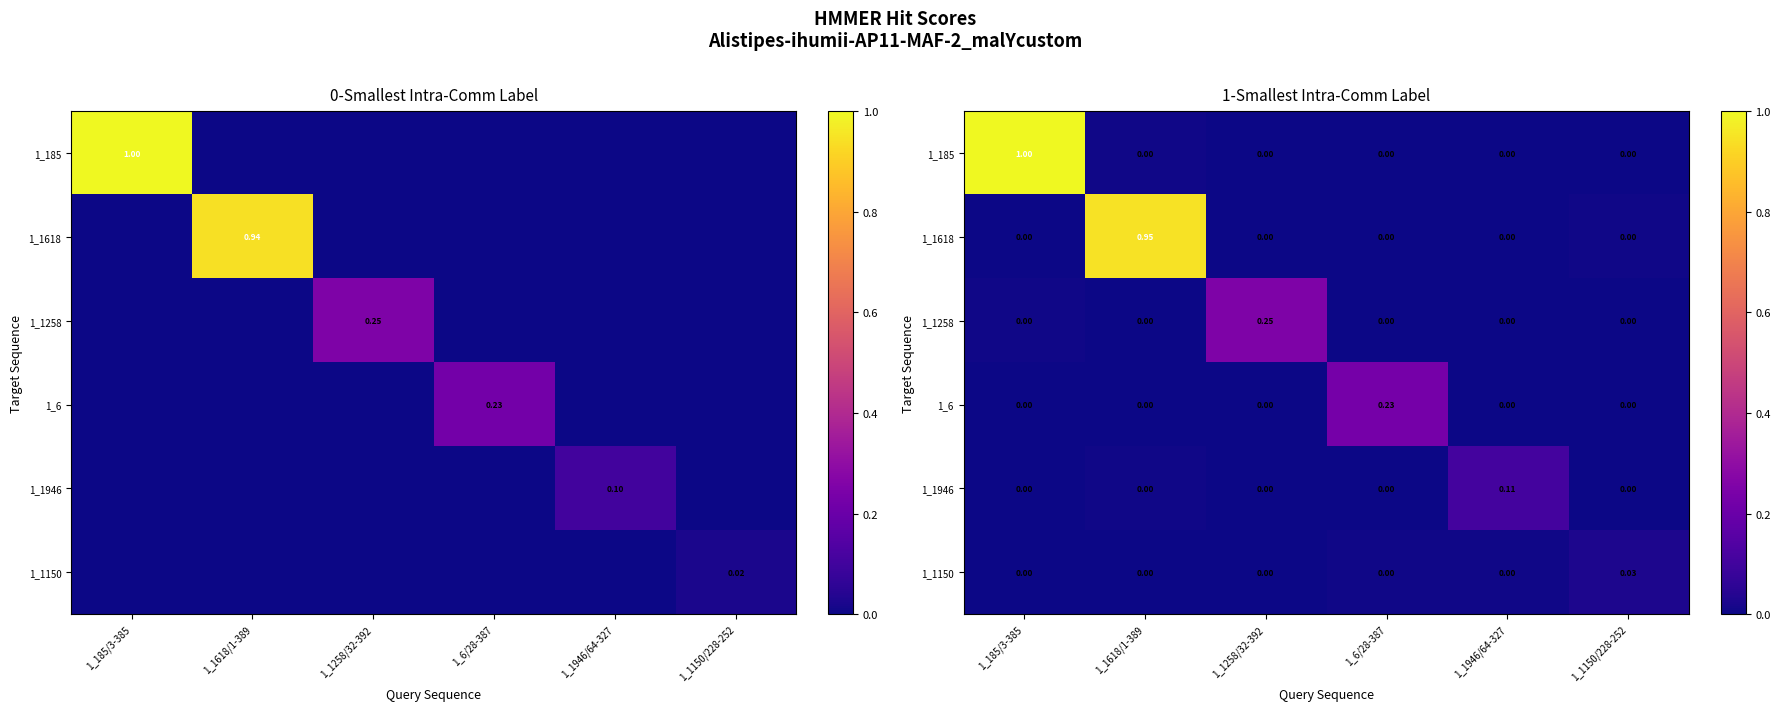

Rank the series by their maximum value, from highest to lowest.

1_185, 1_1618, 1_1258, 1_6, 1_1946, 1_1150